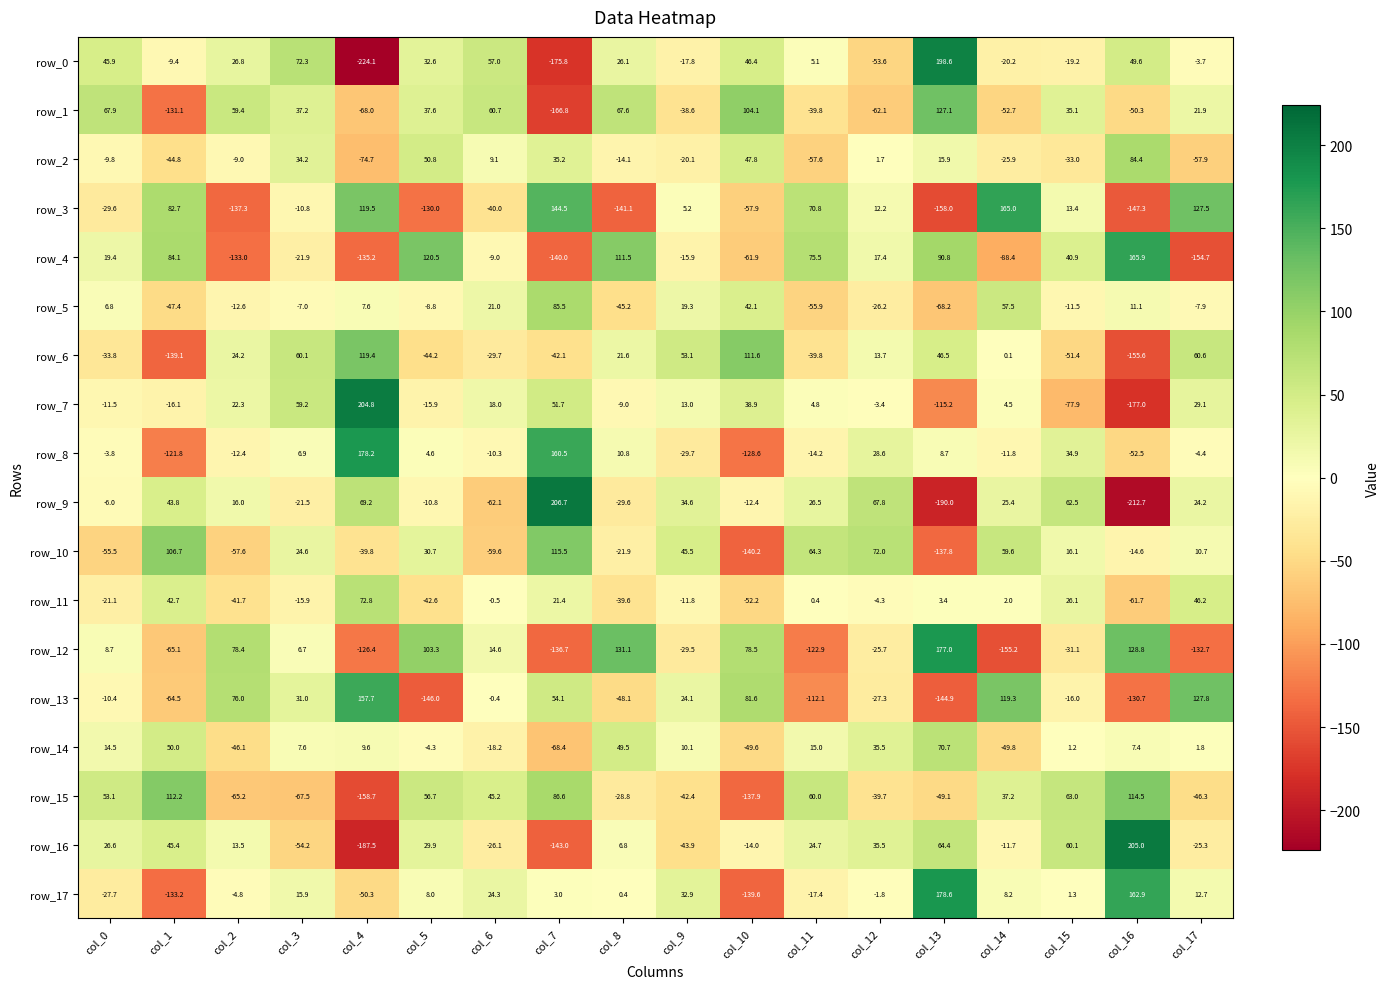

Which series changed the most between col_4 and col_11?

row_13